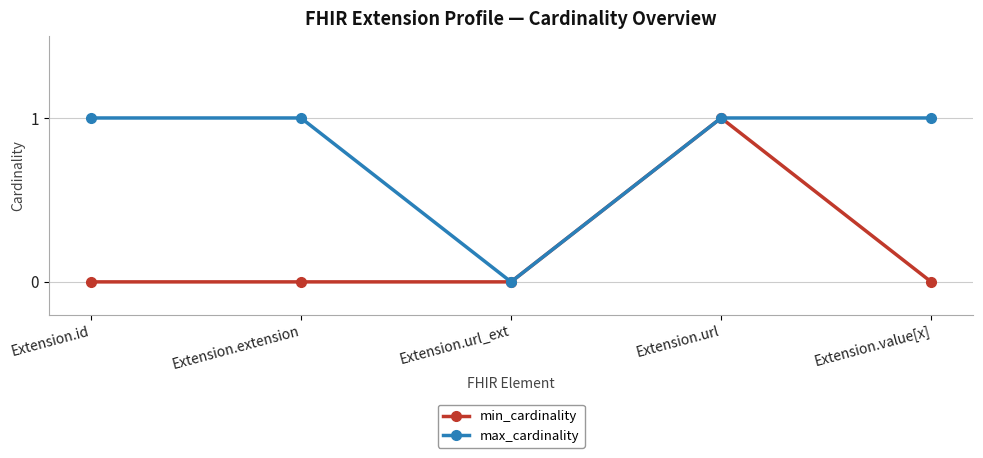

Count the number of categories in the chart.

5